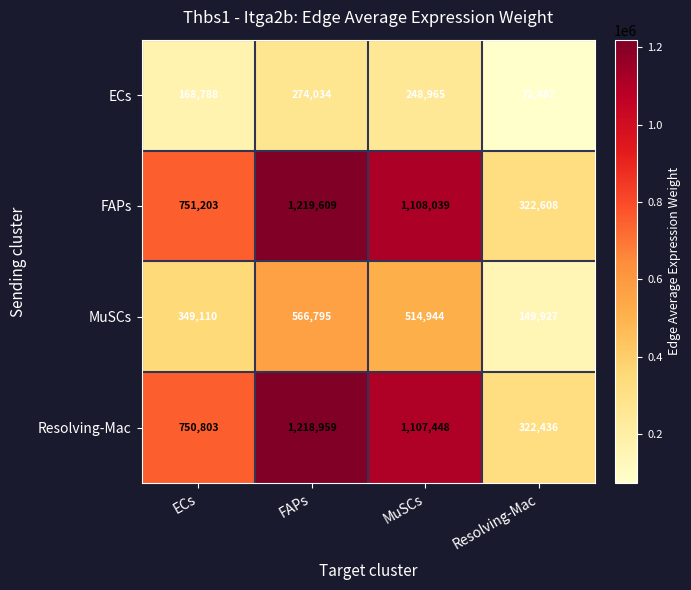

Which series has the largest range (max minus min)?

FAPs